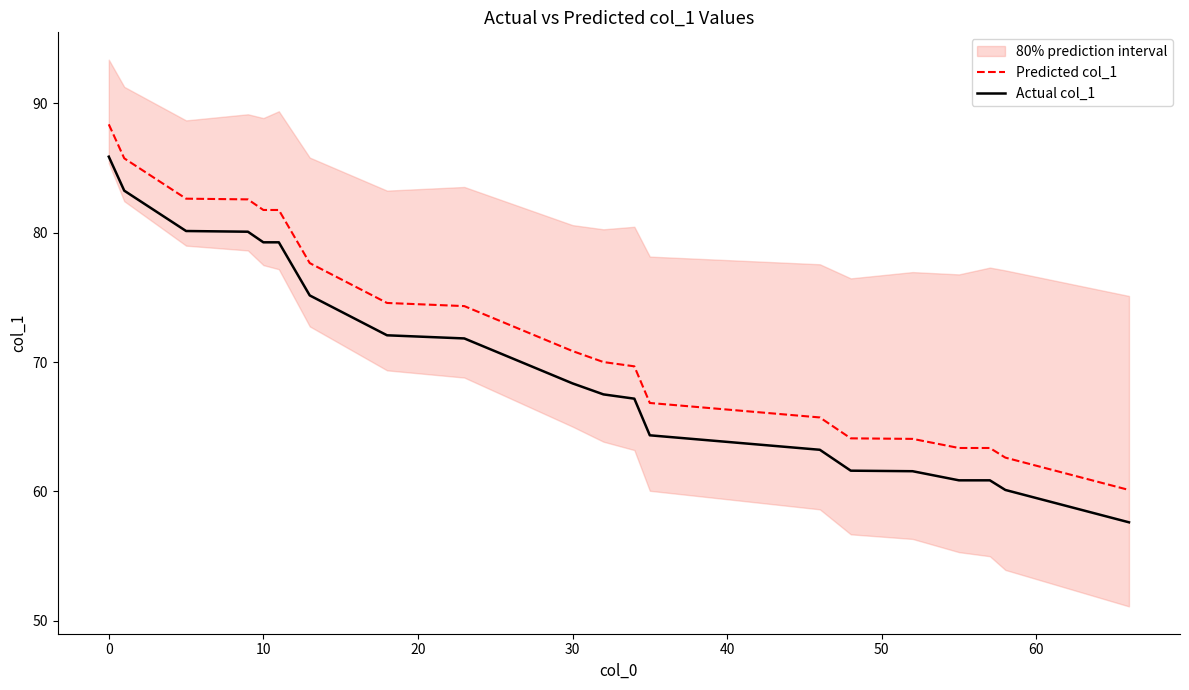

What is the lowest value of the Actual col_1 series?

57.6